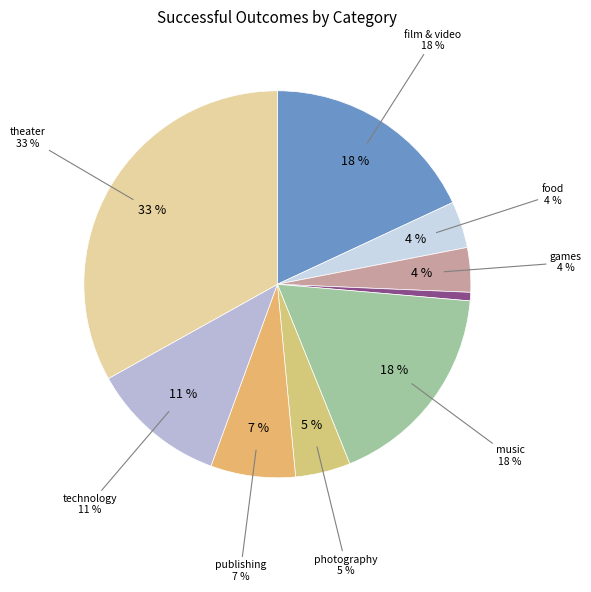

What is the change in value from food to games?

-1